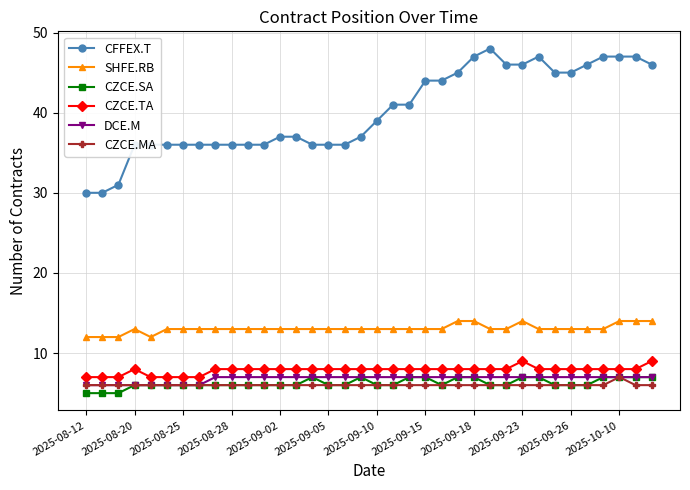

At how many categories does at least one series exceed 21?

36